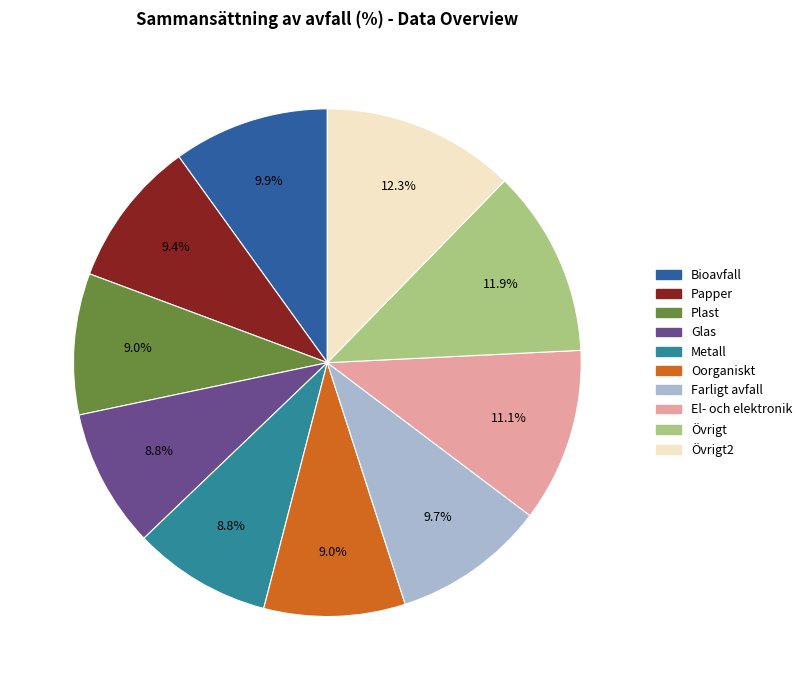

How many slices are in this pie chart?

10